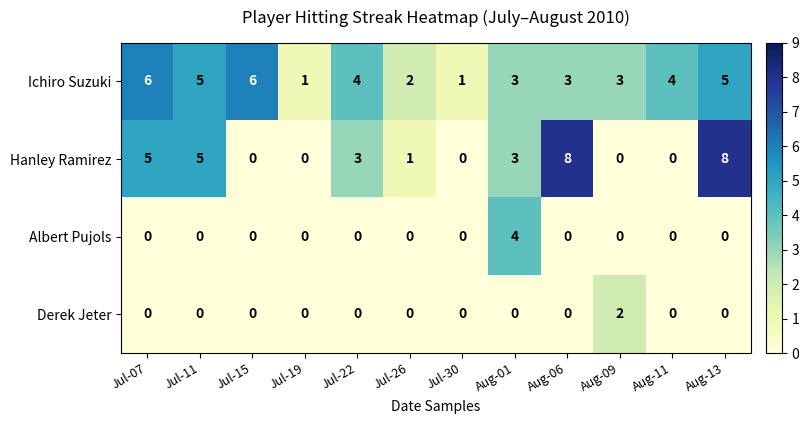

How many values in the Hanley Ramirez series are below 3?

6